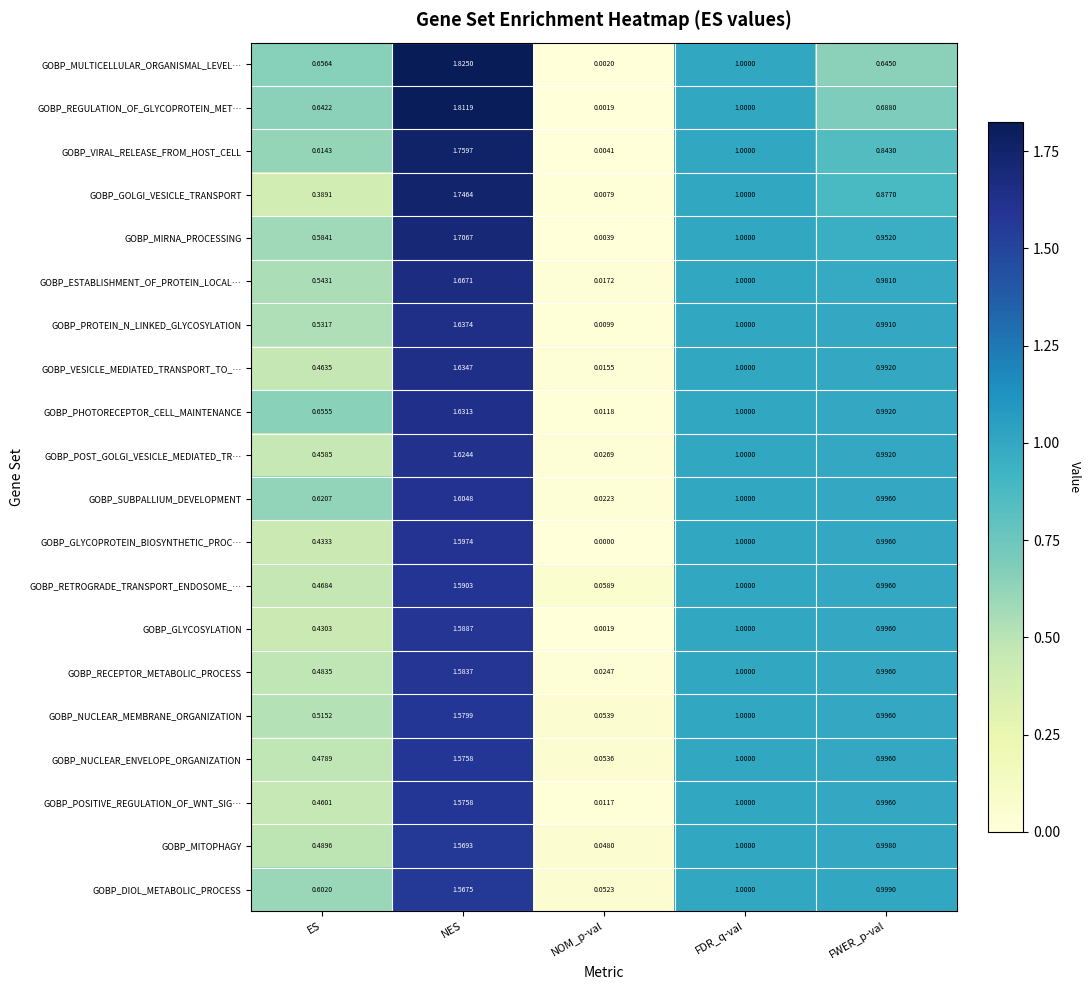

Which series has the largest total across all categories?

GOBP_PHOTORECEPTOR_CELL_MAINTENANCE